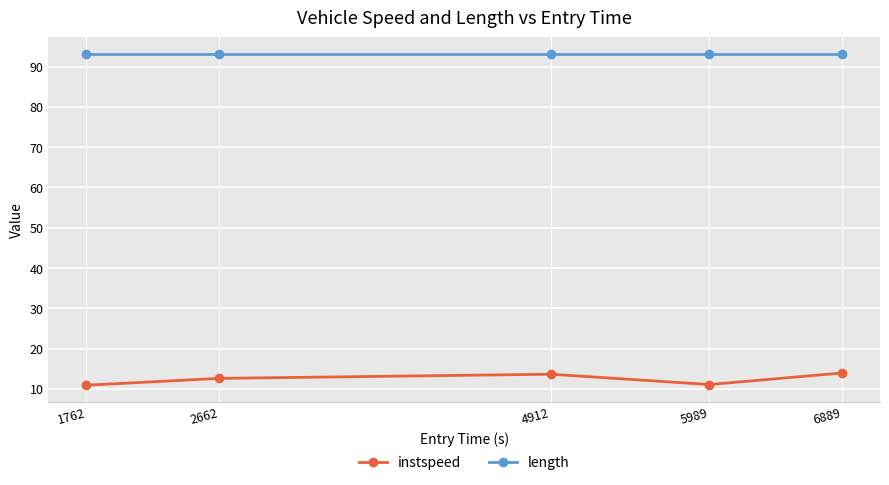

How many data points does each series have?

5